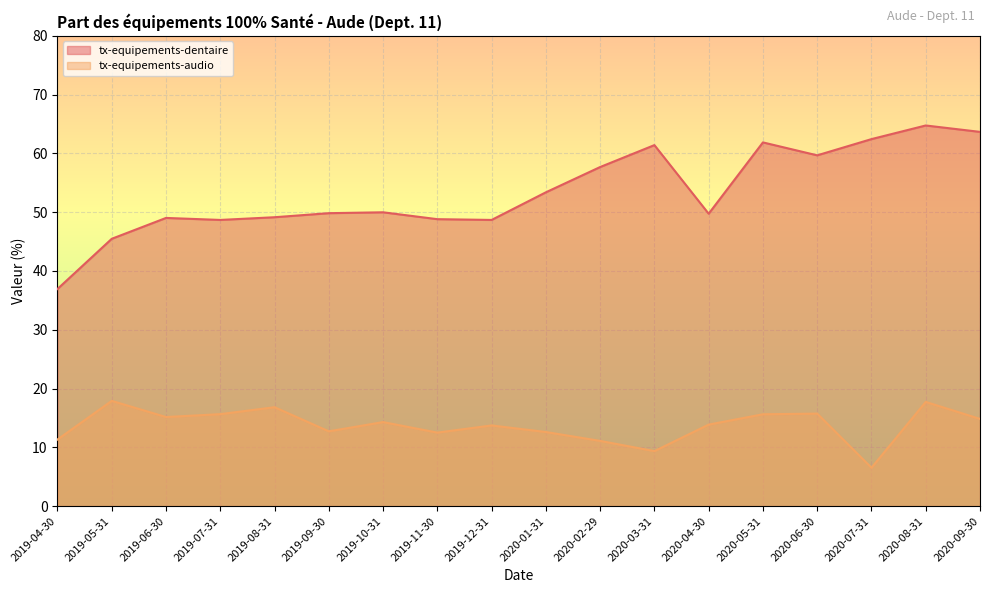

Read the tx-equipements-dentaire value at 2019-08-31.

49.1